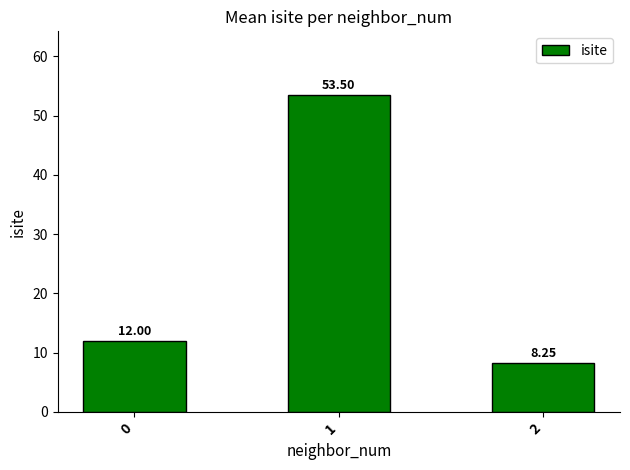

List the labels in order of value, largest first.

1, 0, 2